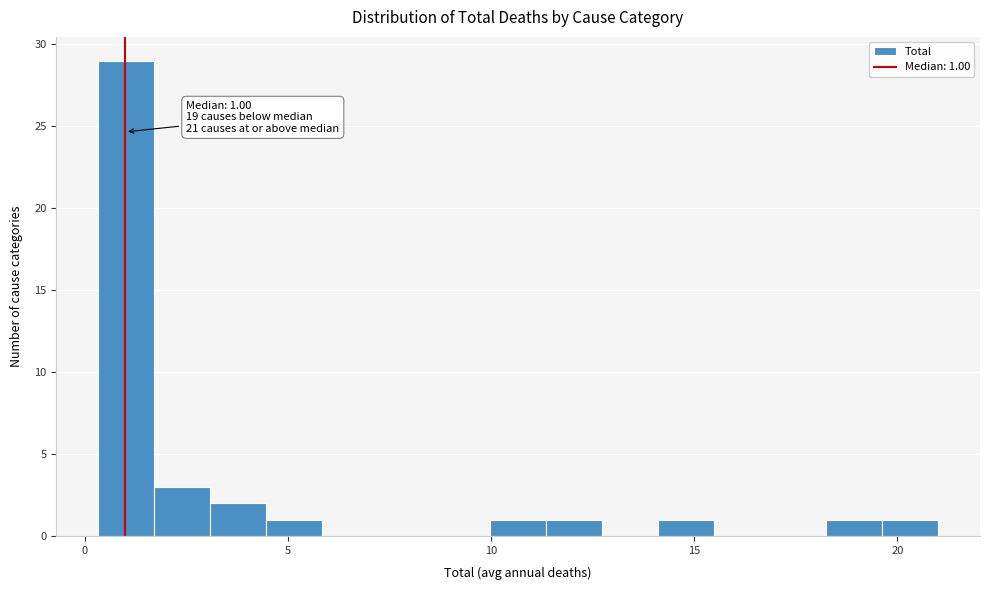

Read against the x-axis, roughly where is the centre of the tallest bar?

1.0